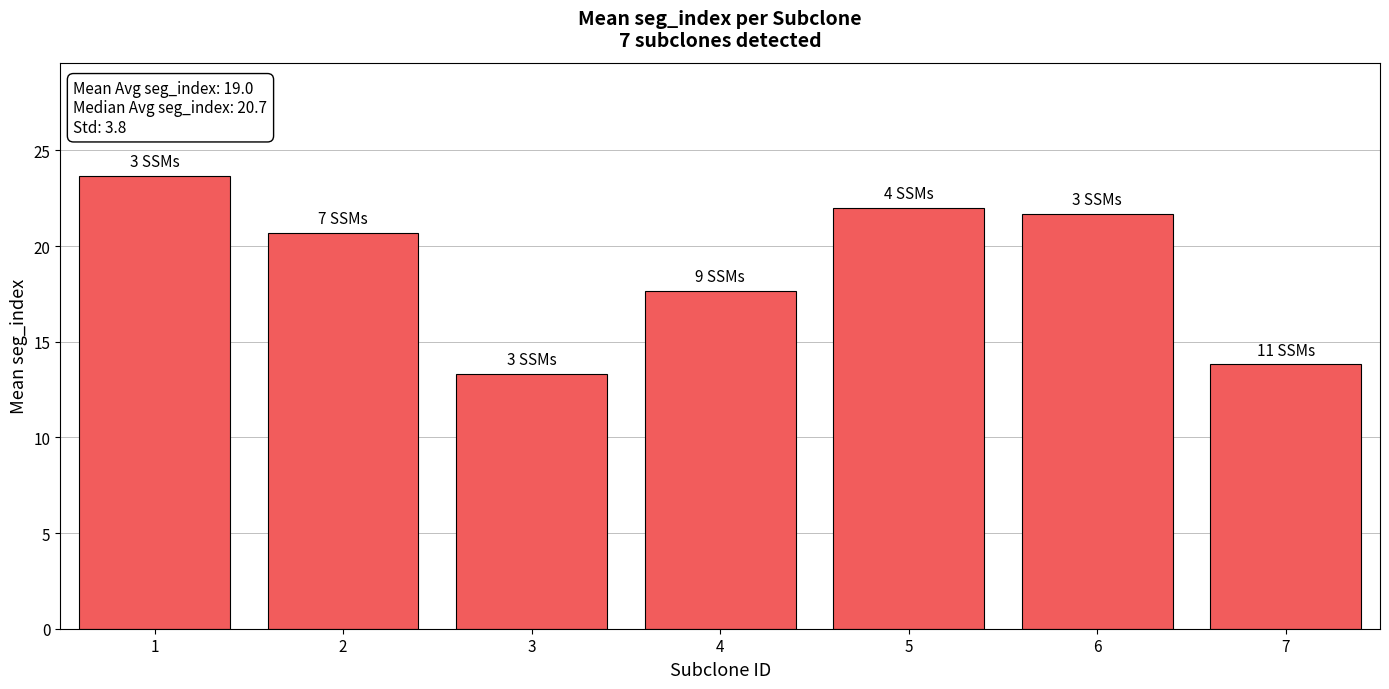

Between 6 and 7, which is larger?

6